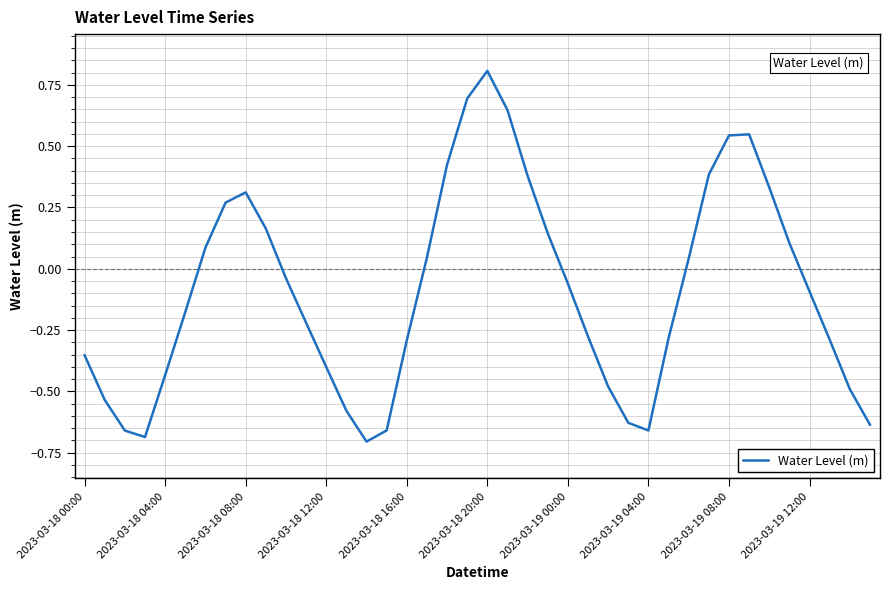

What is the difference between the maximum and minimum values?

1.5